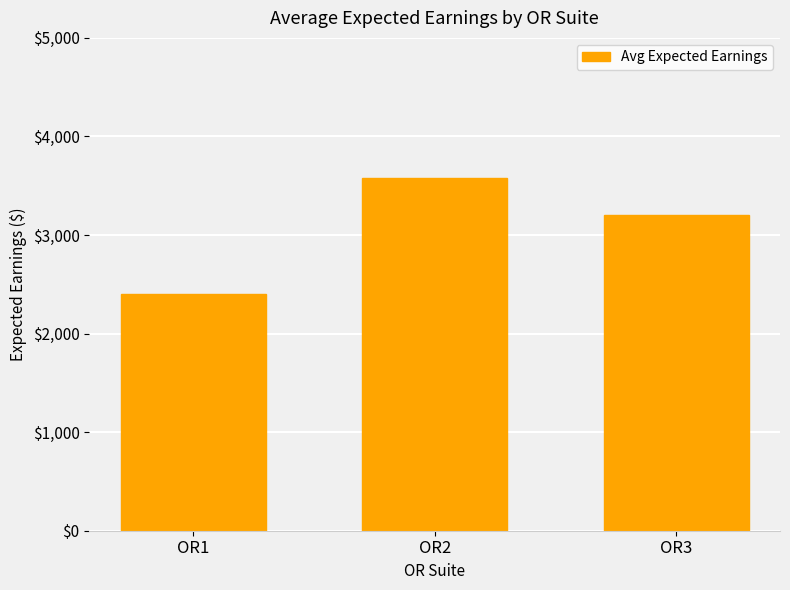

At which label is the value closest to 2990?

OR3